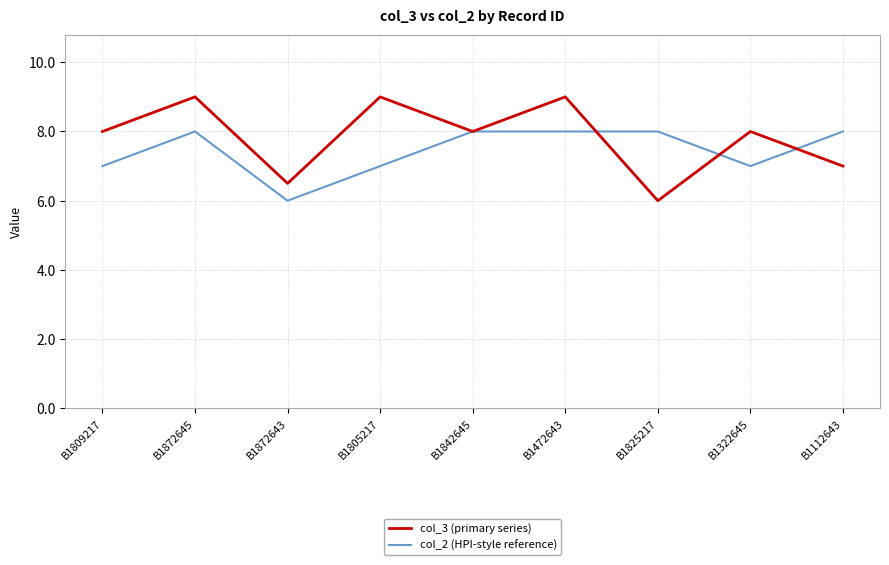

What are all the series names shown in the legend?

col_3 (primary series), col_2 (HPI-style reference)